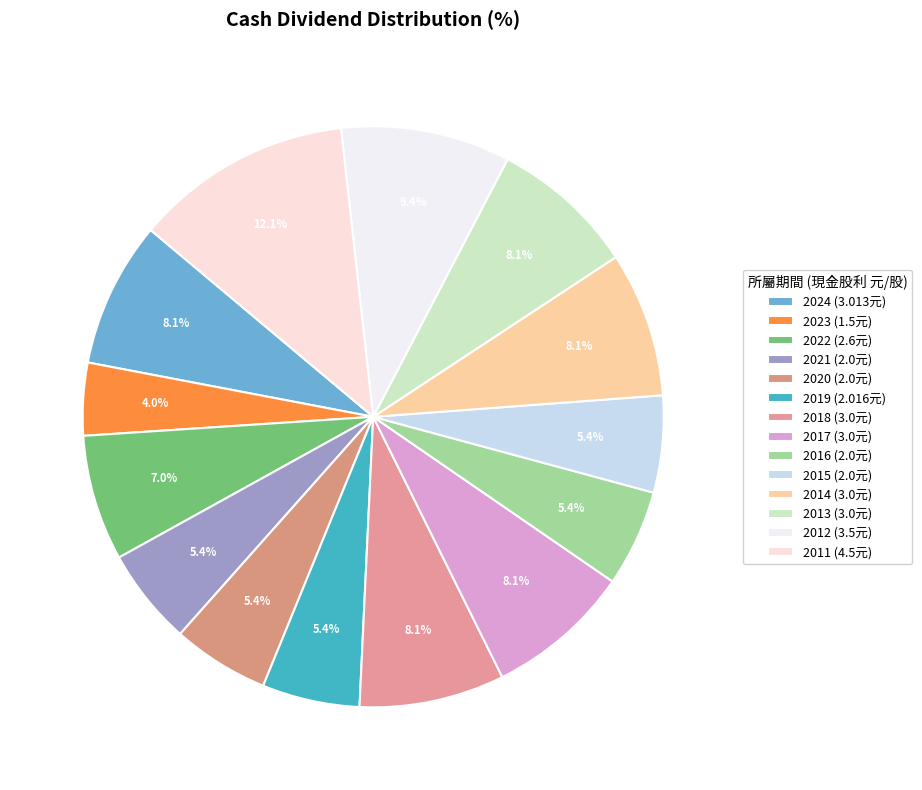

The 2020 slice represents 1% of the pie. True or false?

False